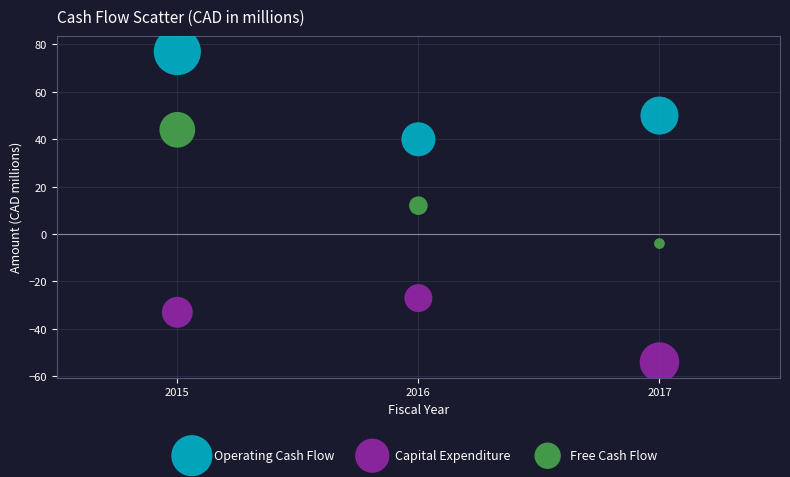

Across all data points, what is the average X value?

2016